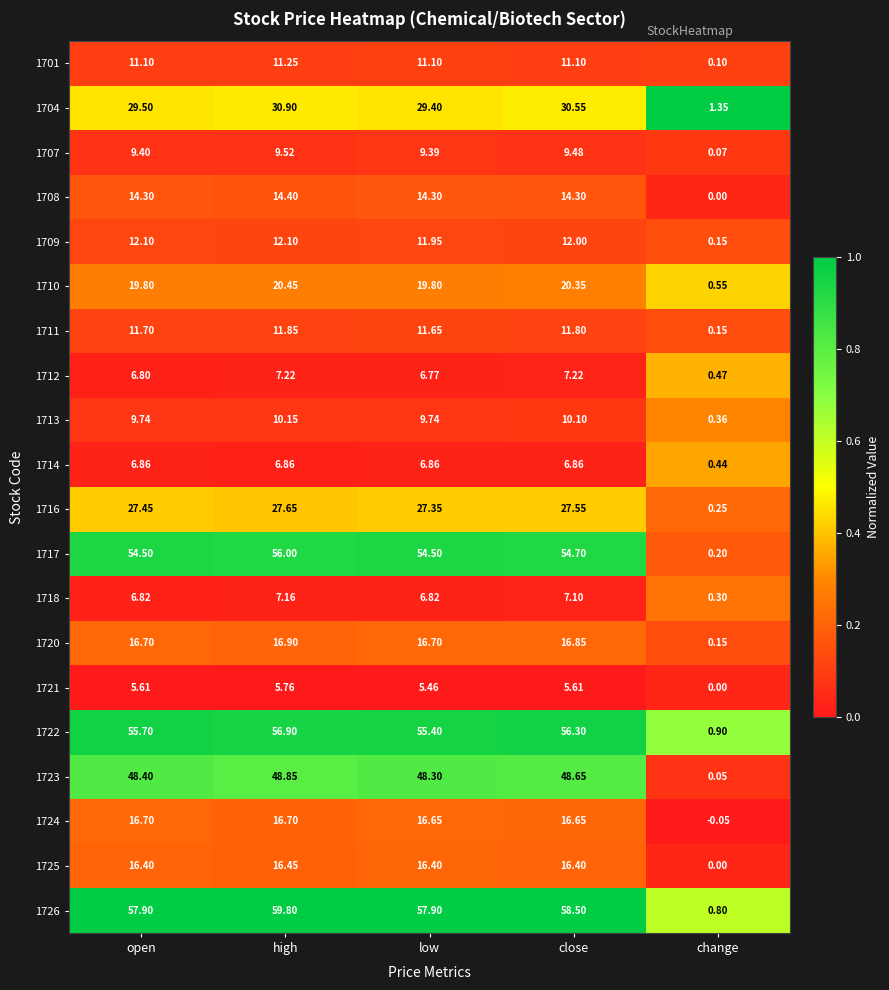

Which label corresponds to the smallest value in the chart?

change